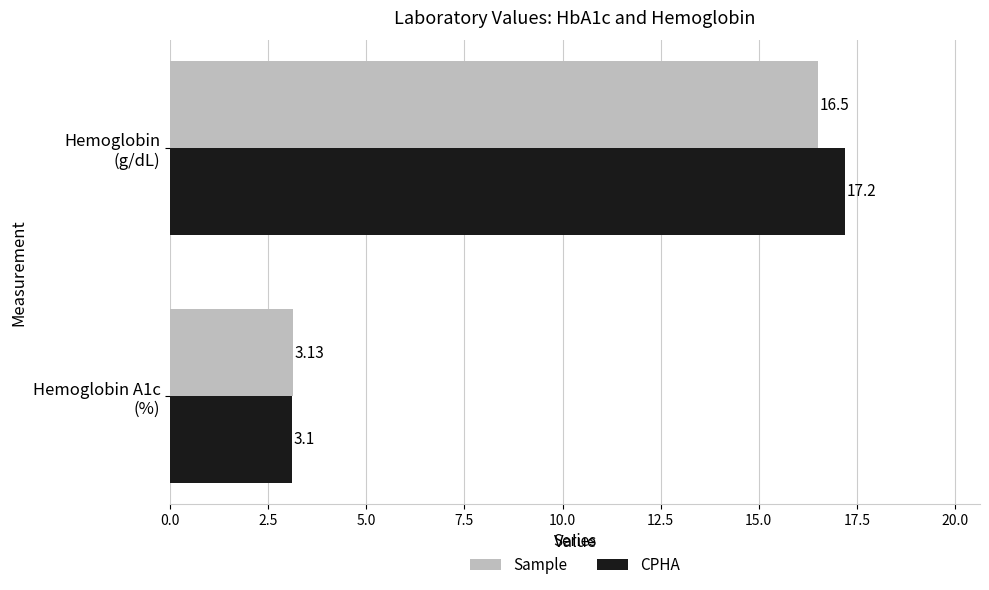

What is the difference between the maximum and minimum values in the Sample series?

13.4